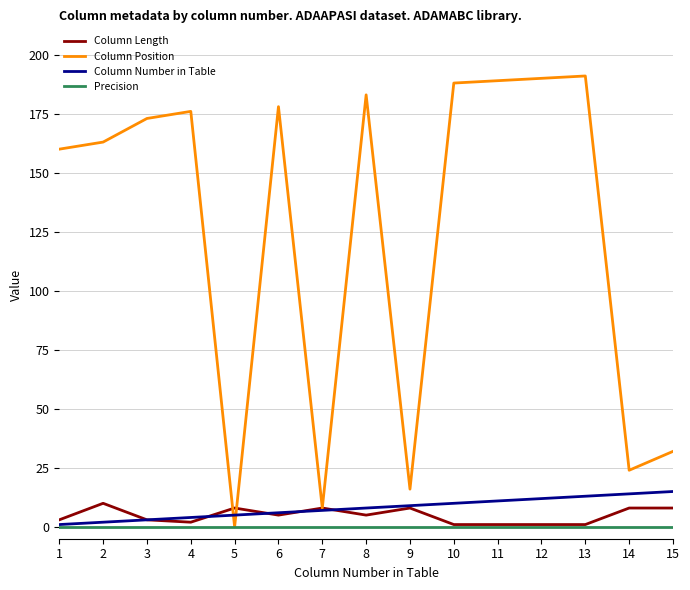

The value of Precision at 10 is 0. True or false?

True